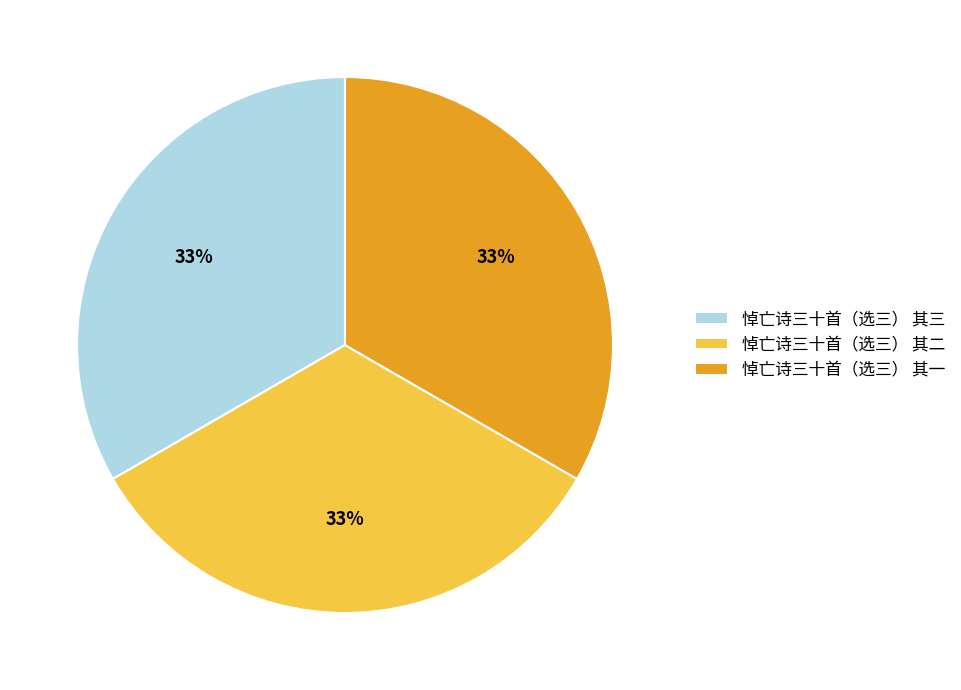

Is 悼亡诗三十首（选三） 其一 the majority of the pie?

No